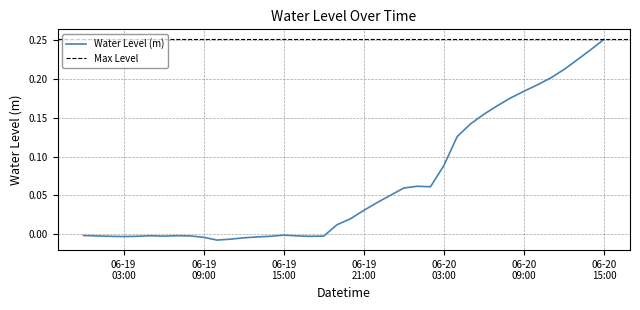

Does the chart display data point markers on the line(s)?

No